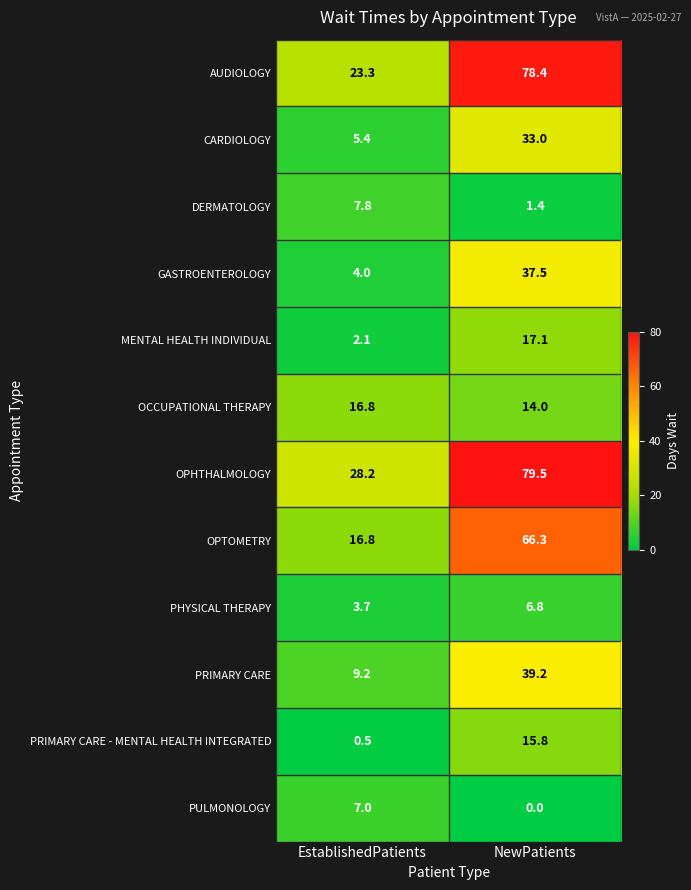

What is the difference between the highest and lowest values at NewPatients?

79.5